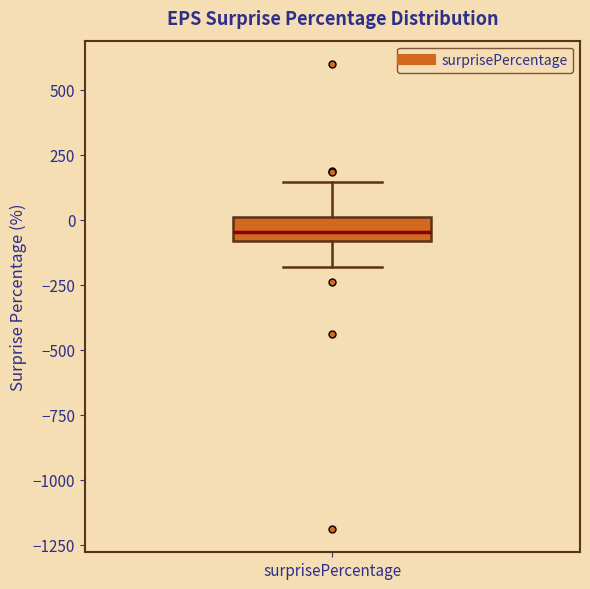

Read this box plot against the y-axis: the position of the median line, the range covered by the box, and the ends of both whiskers. The values are not printed on the chart, so give them approximately, as read against the axis.

median -50, box -100 to 0, whiskers -200 to 150